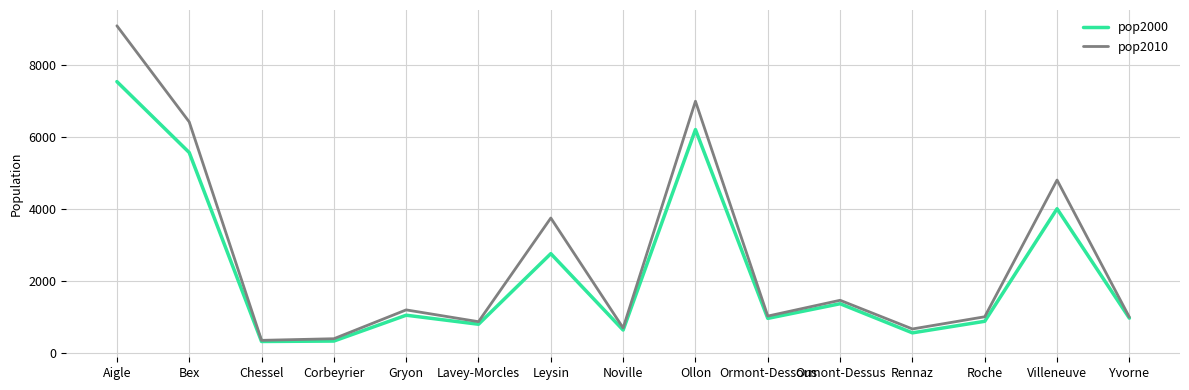

The pop2000 series shows 8356 at Bex. True or false?

False